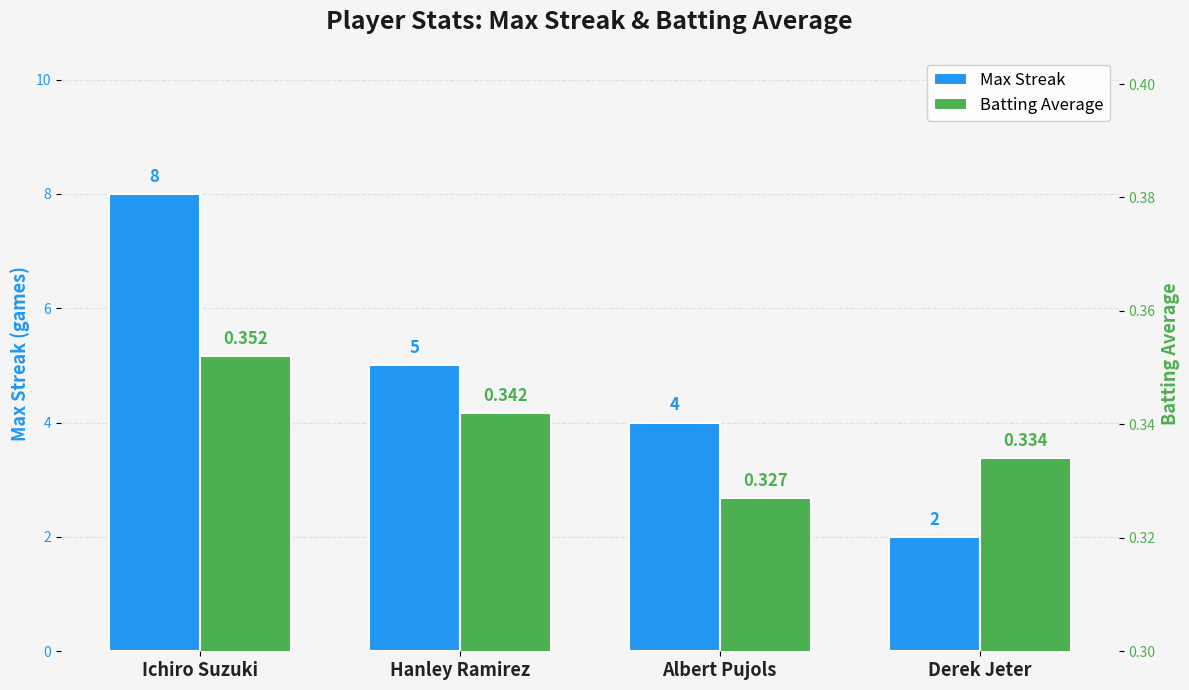

Is the value of Batting Average at Ichiro Suzuki greater than the value of Max Streak at Ichiro Suzuki?

No